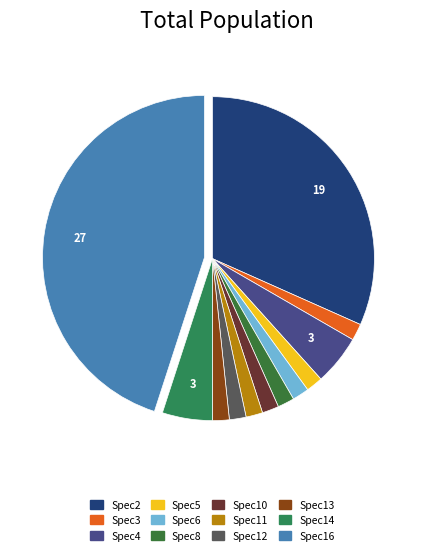

To the nearest percent, what percentage of the pie is Spec10?

2%